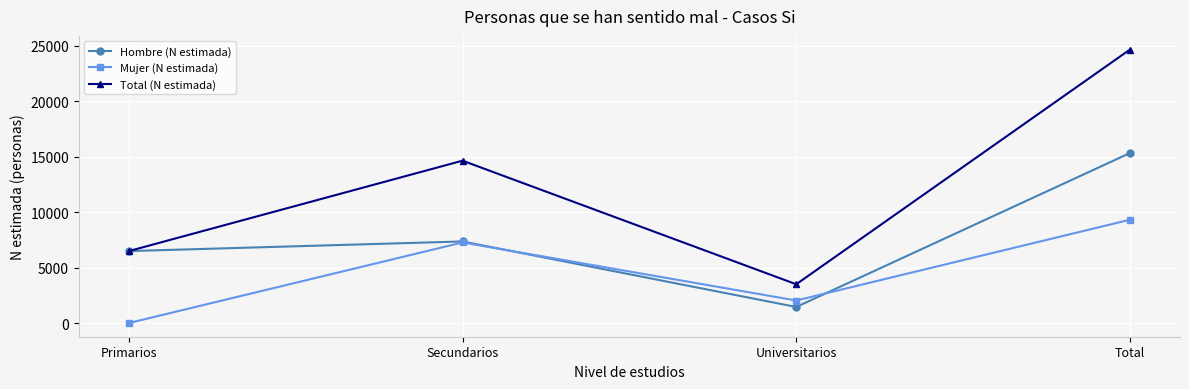

The value of Hombre (N estimada) at Universitarios is 1466. True or false?

True